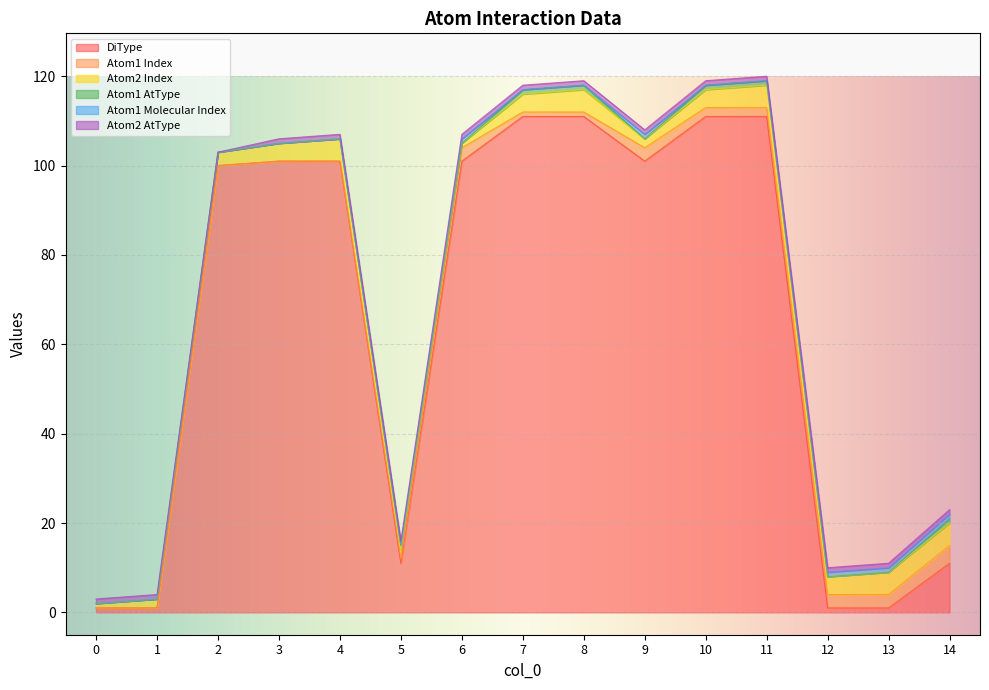

What is the difference between the second highest and minimum values in the Atom2 Index series?

4